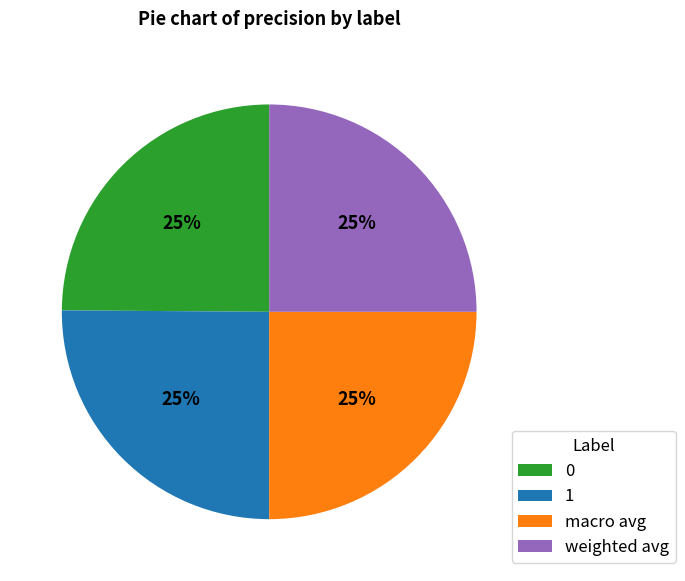

To the nearest percent, what is the average slice percentage?

25%